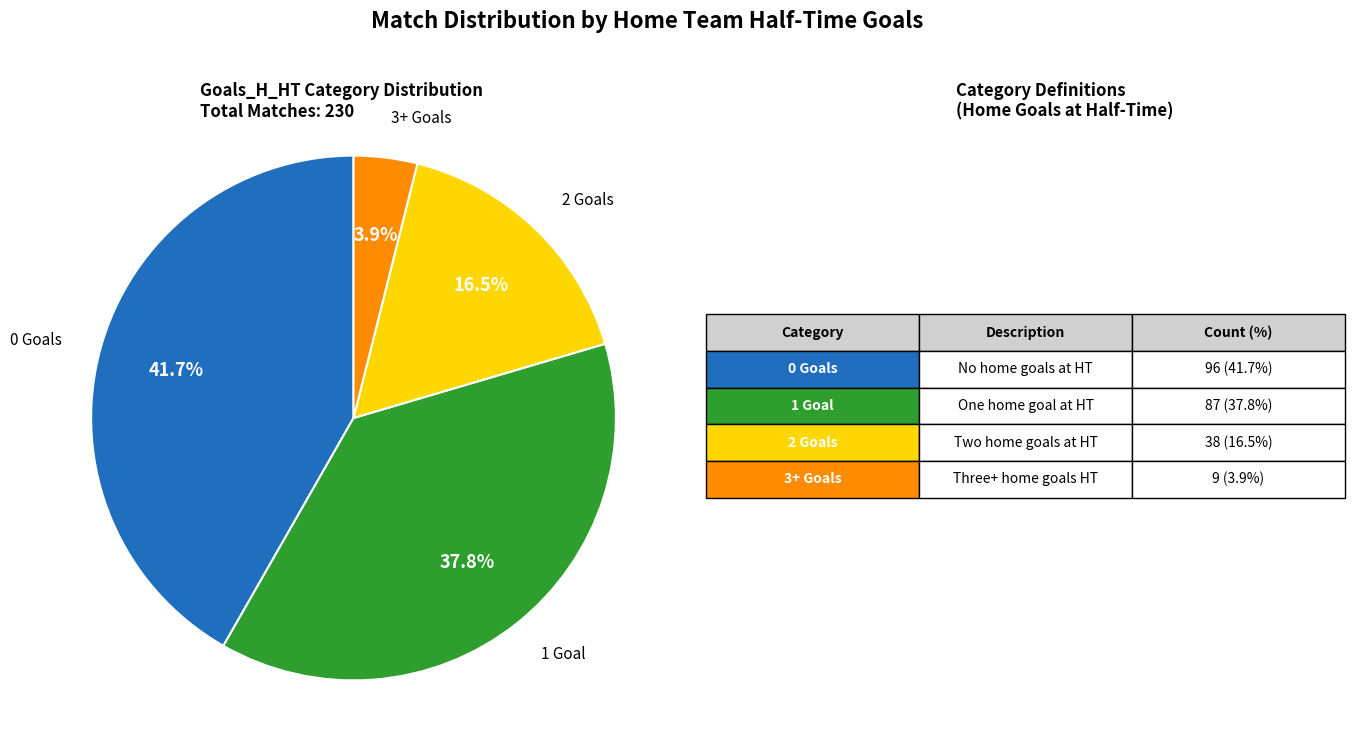

How many slices are in this pie chart?

4